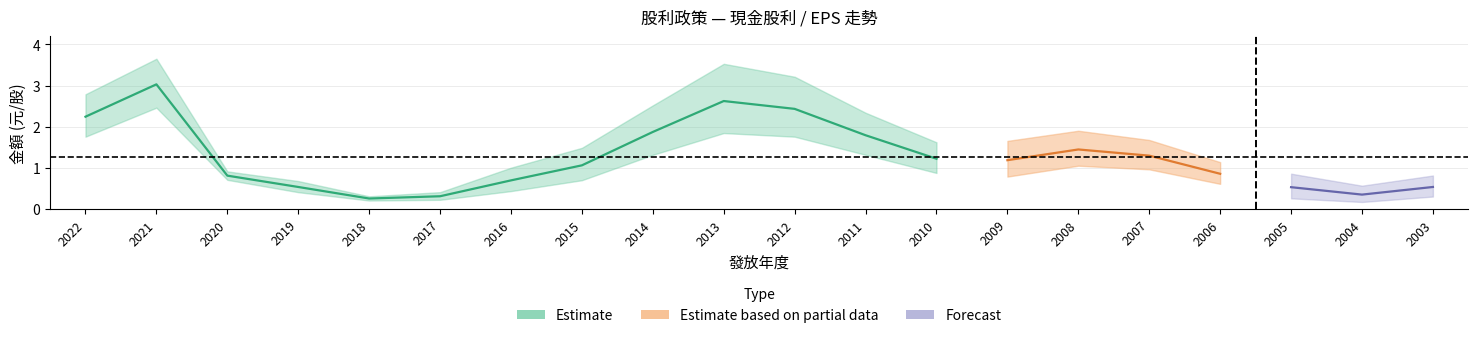

The value of 股利合計 at 2005 is 0.4. True or false?

False